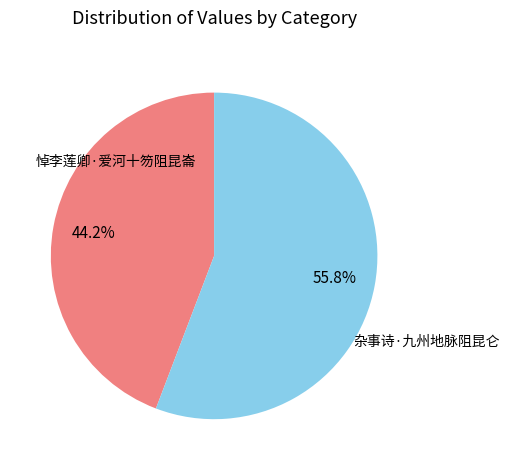

To the nearest percent, what portion does 悼李莲卿·爱河十笏阻昆崙 represent?

44%